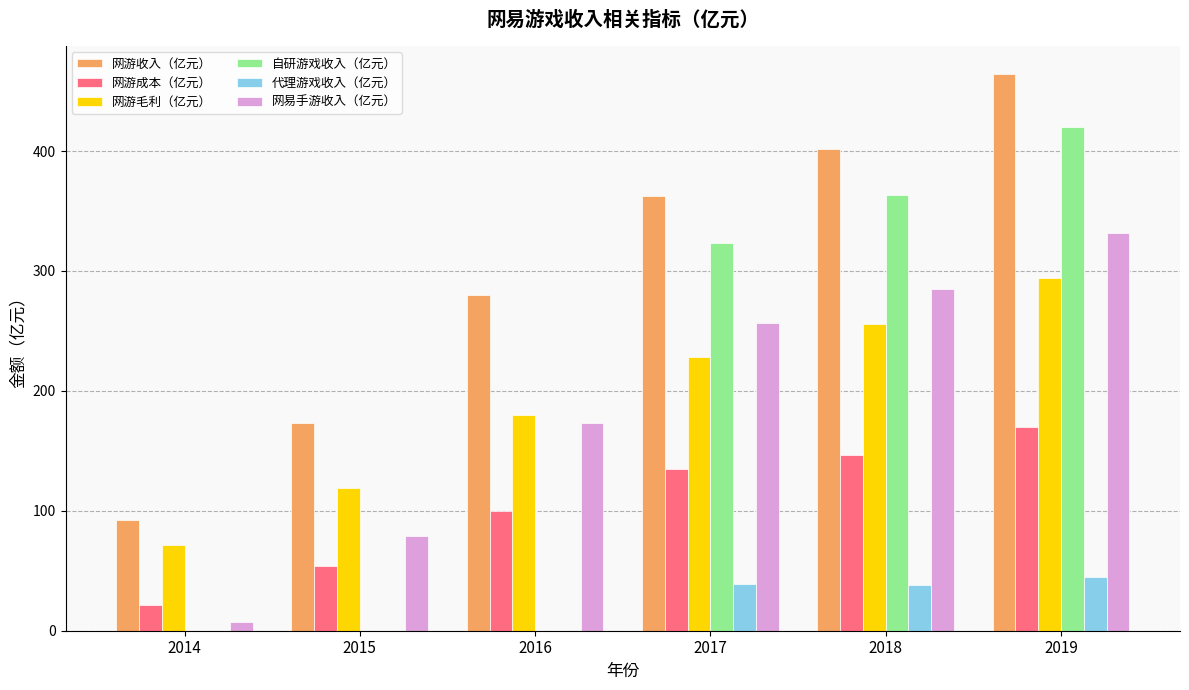

How many data points in 网游成本（亿元） are above 134?

3